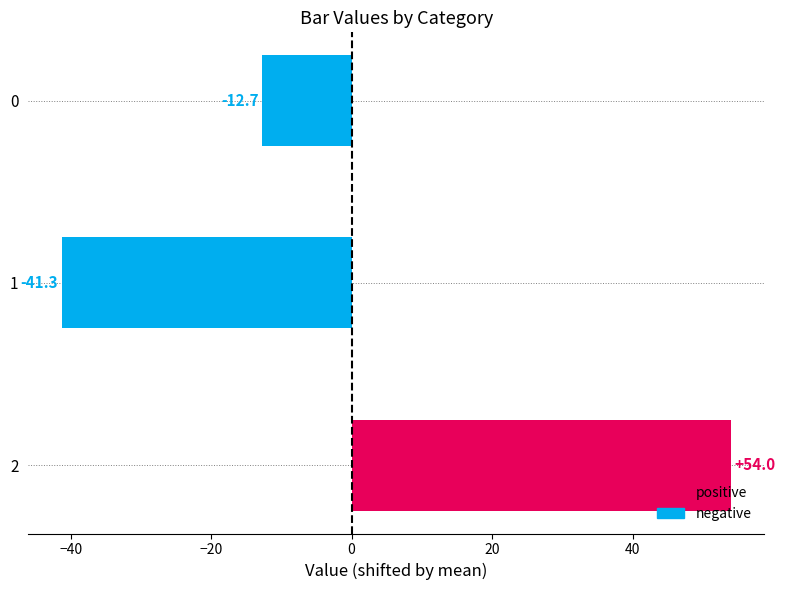

Reading bottom to top, list all the values displayed in this chart.

54.0	-41.3	-12.7